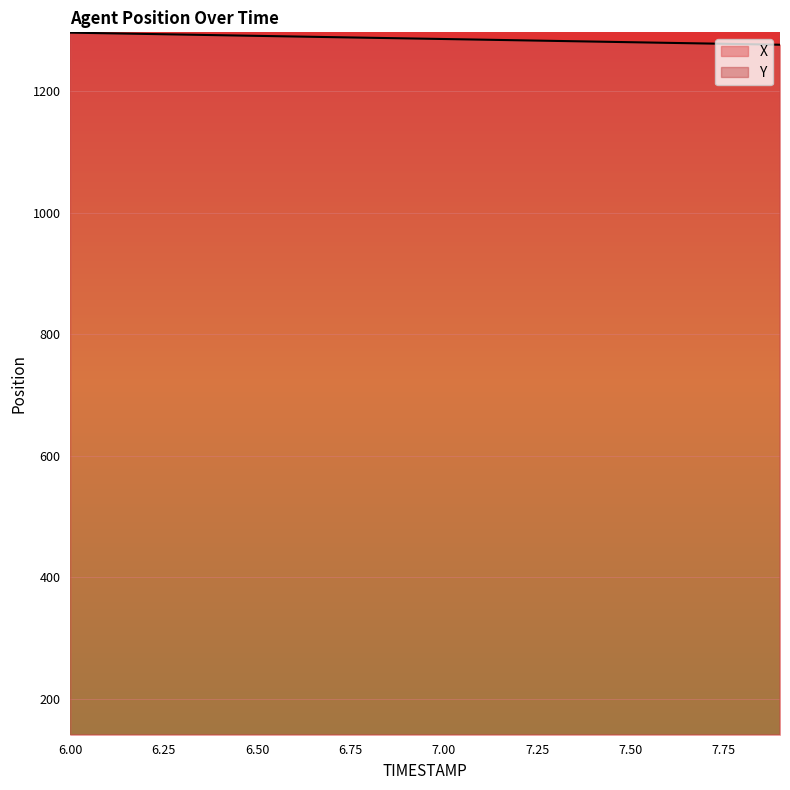

How many values in the Y series are below 297166?

10